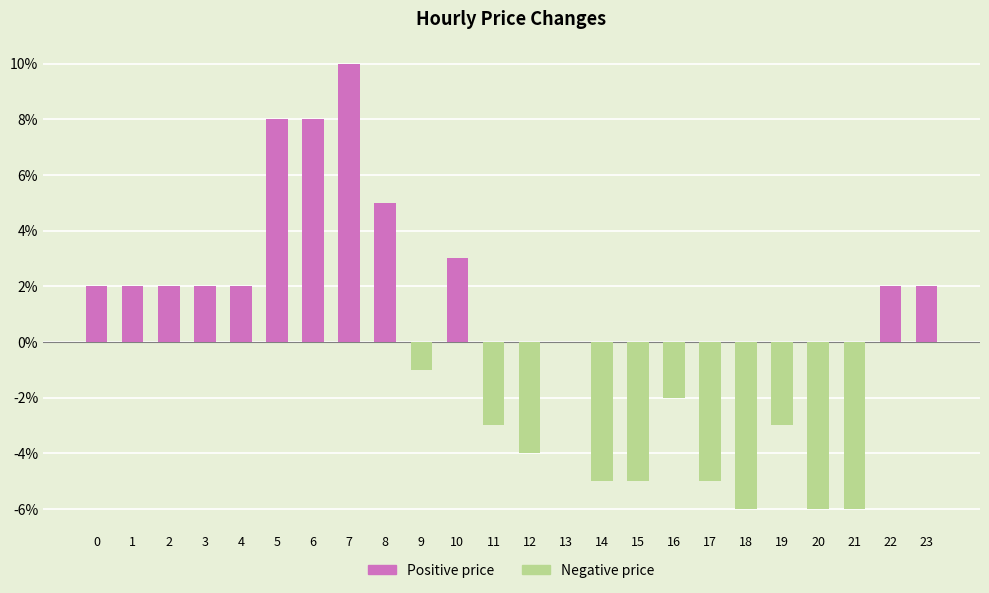

How many data points are less than 0?

11